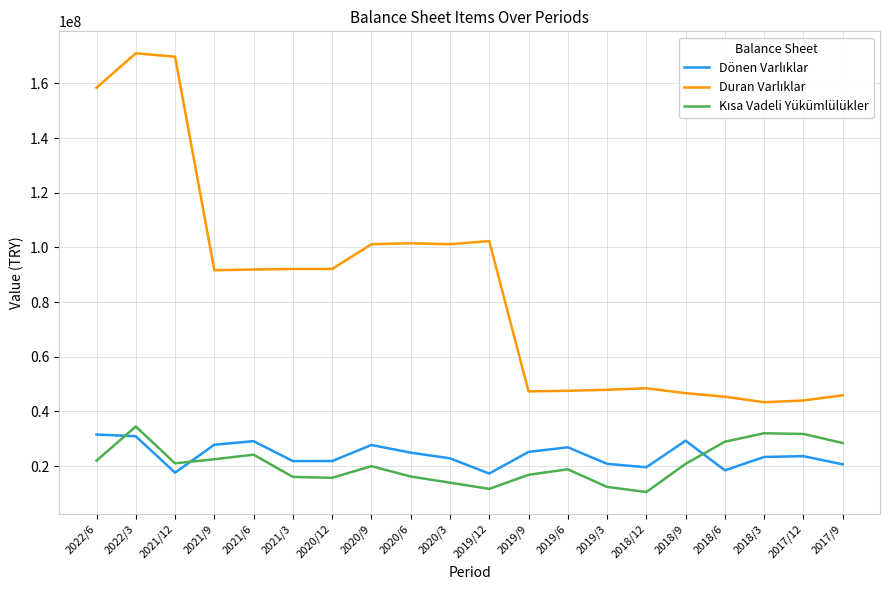

At which category is the sum across all series the highest?

2022/3